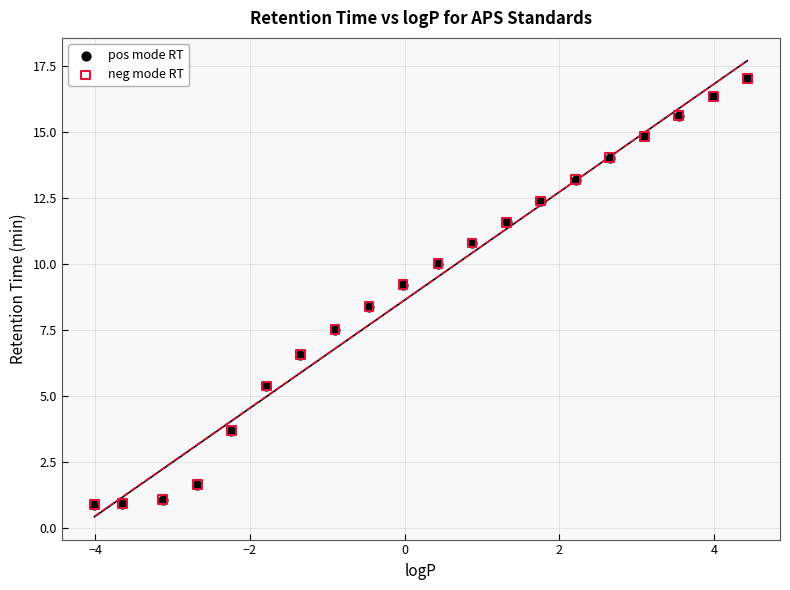

What are all the series names shown in the legend?

pos mode RT, neg mode RT